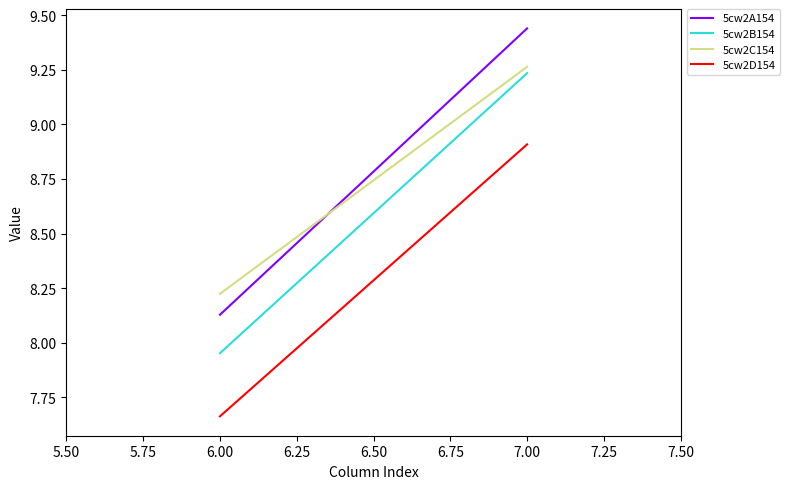

Rank the series at 6.00 from lowest to highest value.

5cw2D154, 5cw2B154, 5cw2A154, 5cw2C154